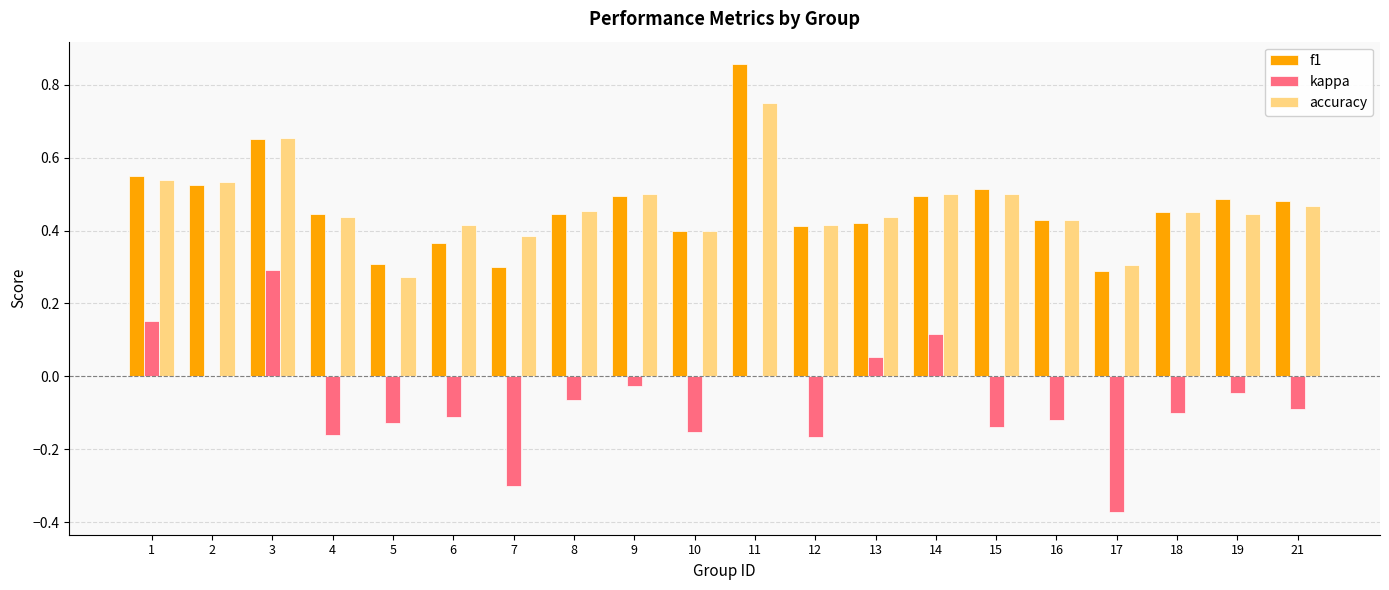

Is the value of kappa at 8 greater than the value of f1 at 2?

No